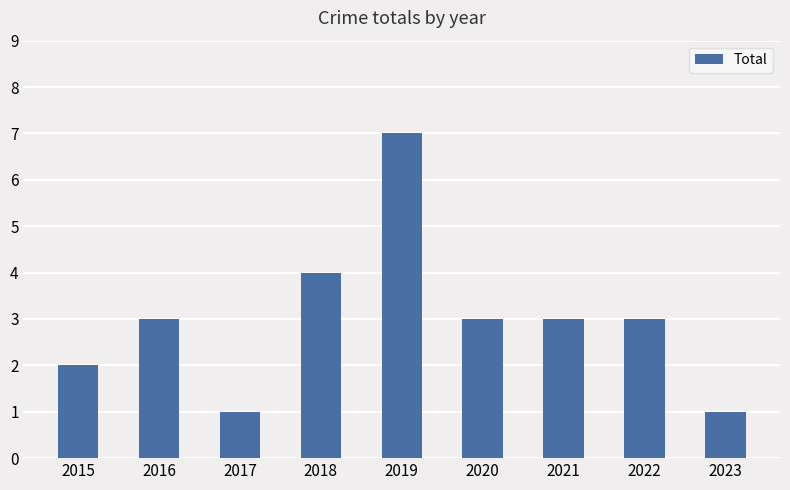

What is the greatest value displayed?

7